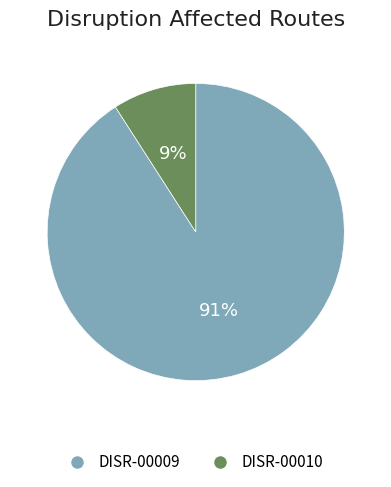

Rank the categories by value from highest to lowest.

DISR-00009, DISR-00010